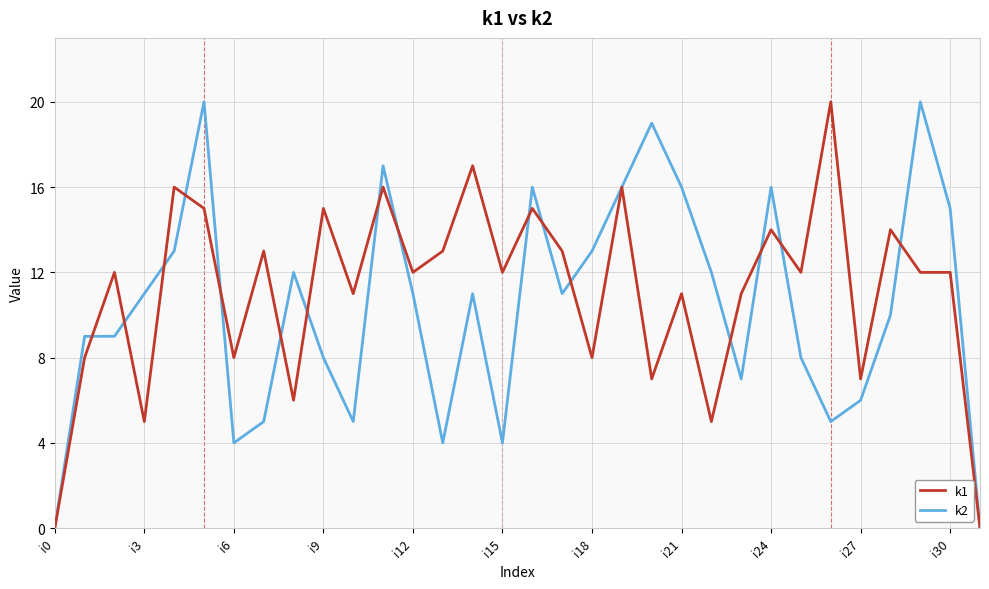

What is the highest value of the k1 series?

20